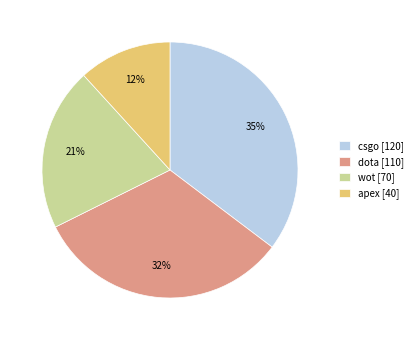

Between apex [40] and dota [110], which is larger?

dota [110]